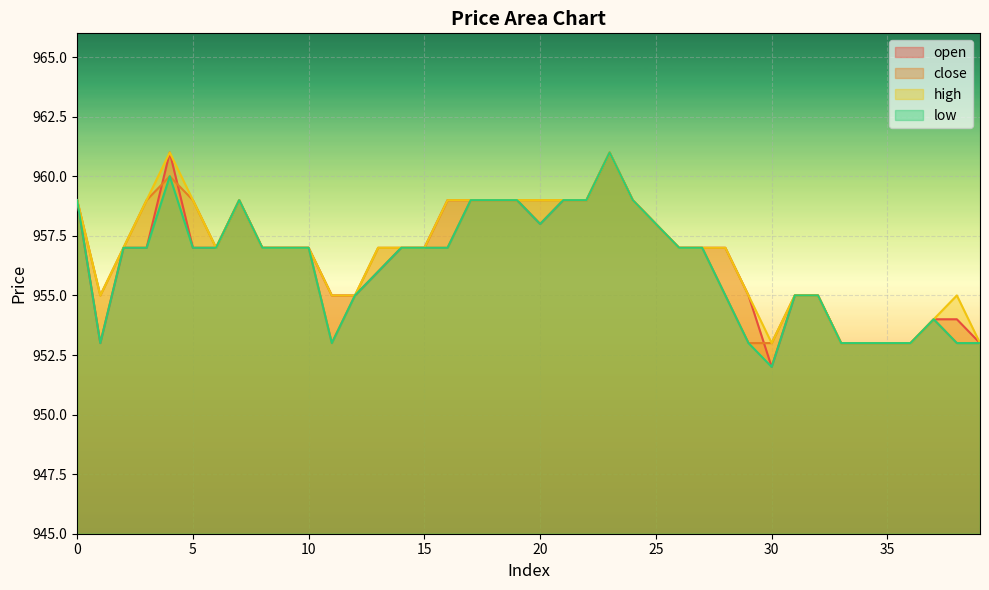

How many interior local peaks does the high series have?

4